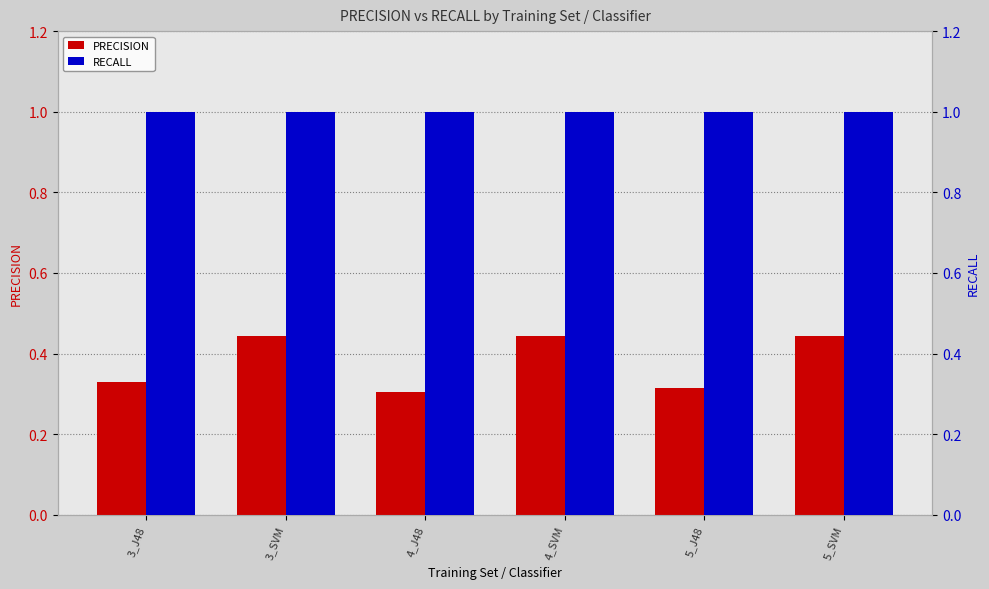

Does the chart contain any negative values?

No